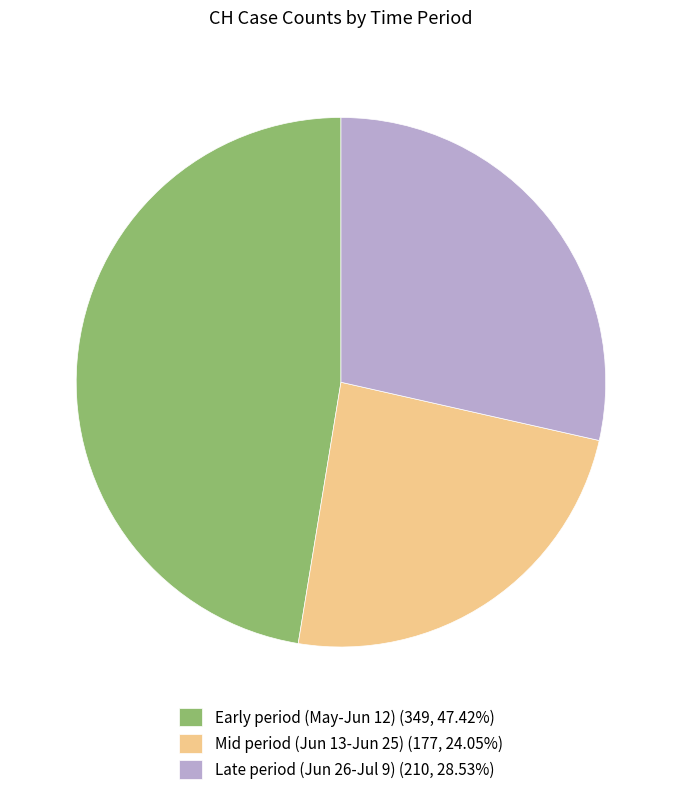

Does any single category account for the majority?

No